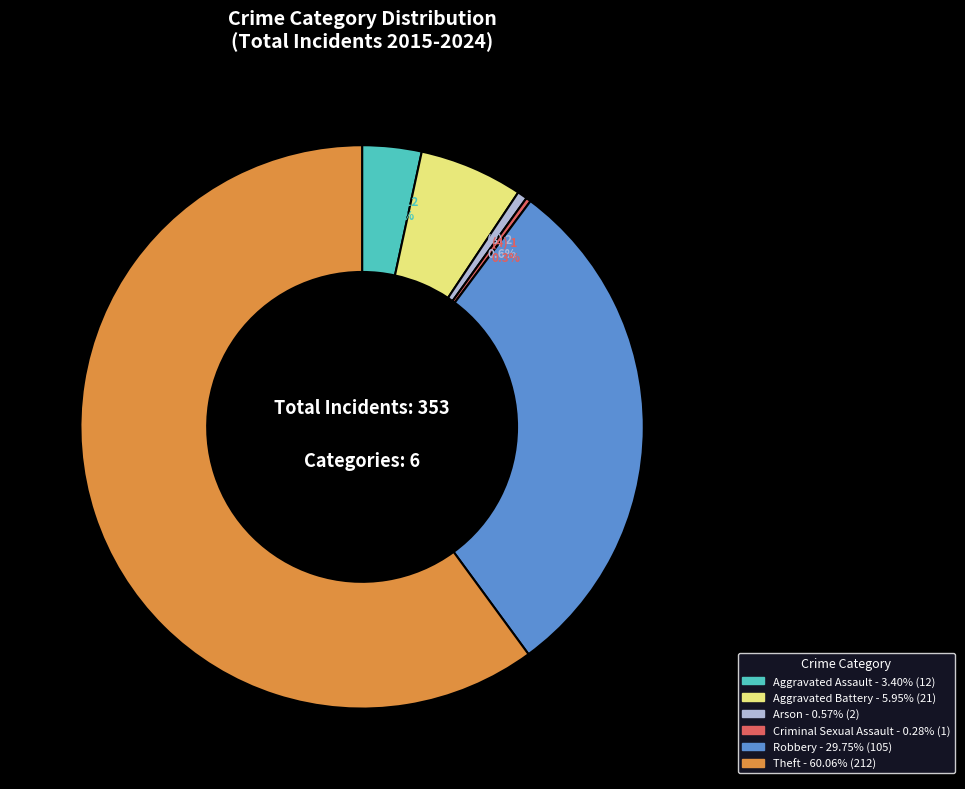

Combined, what portion of the pie is Arson and Aggravated Battery?

6.5%